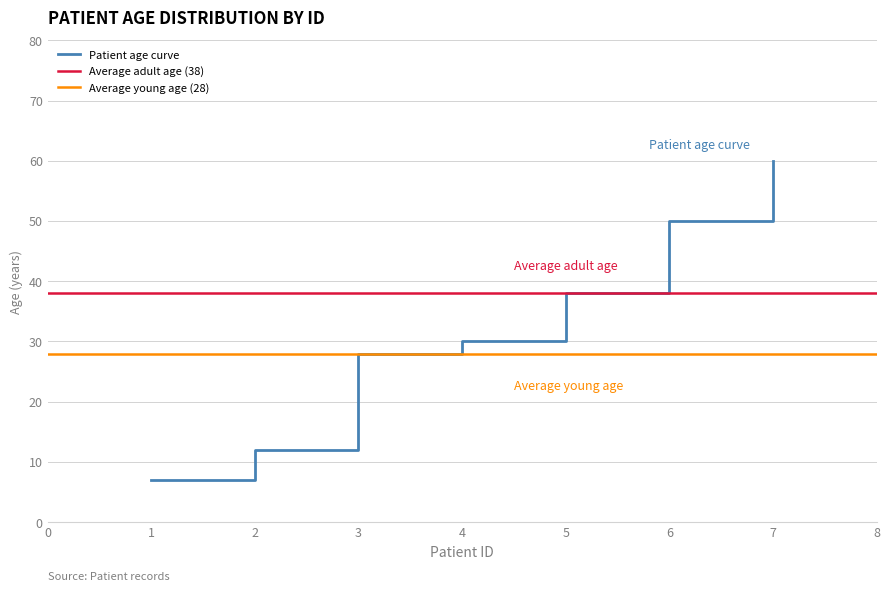

The value of Patient age curve at 3 is 28. True or false?

True